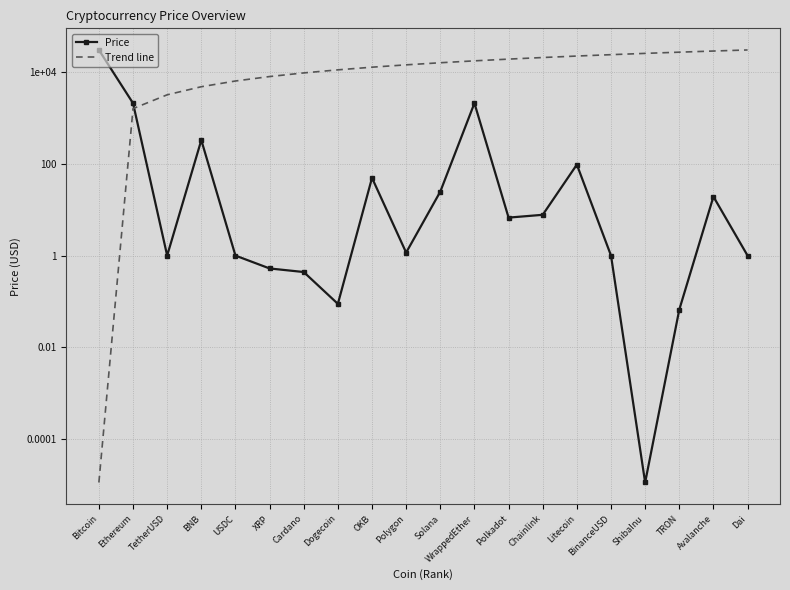

Is it true that Price equals 330.1 at BNB?

True